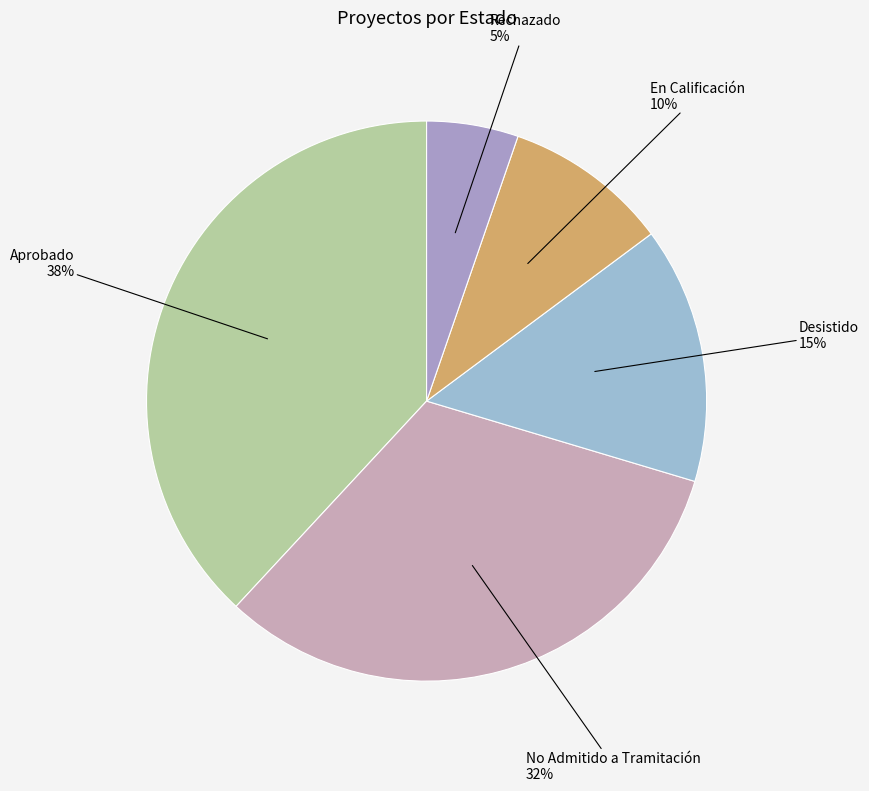

Is Desistido the majority of the pie?

No